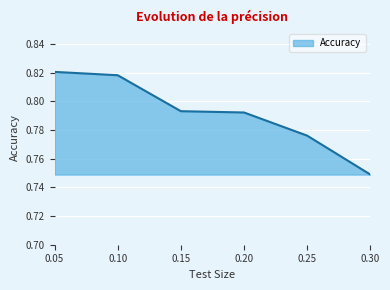

What is the difference between the maximum and minimum values?

0.1